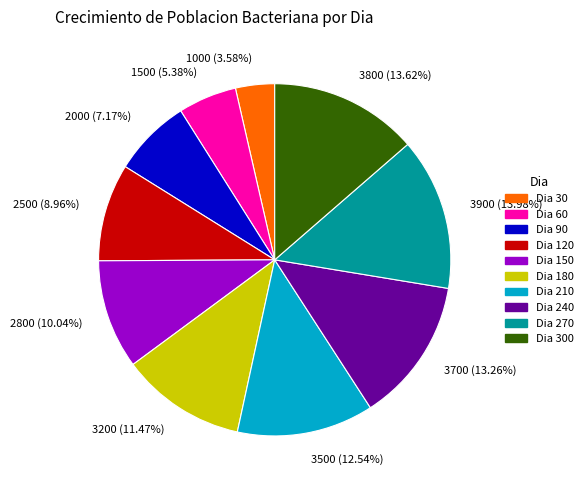

Does Dia 60 account for over 50% of the chart?

No